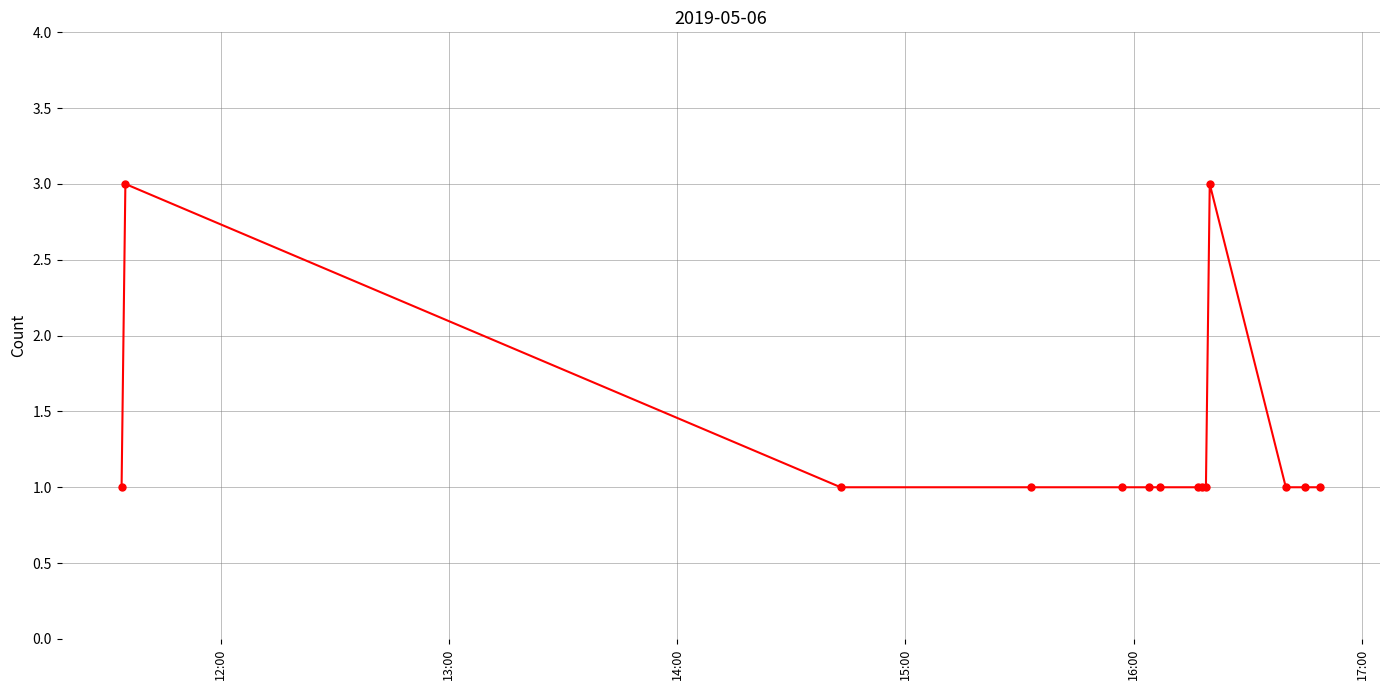

What is the sum of all values?

18